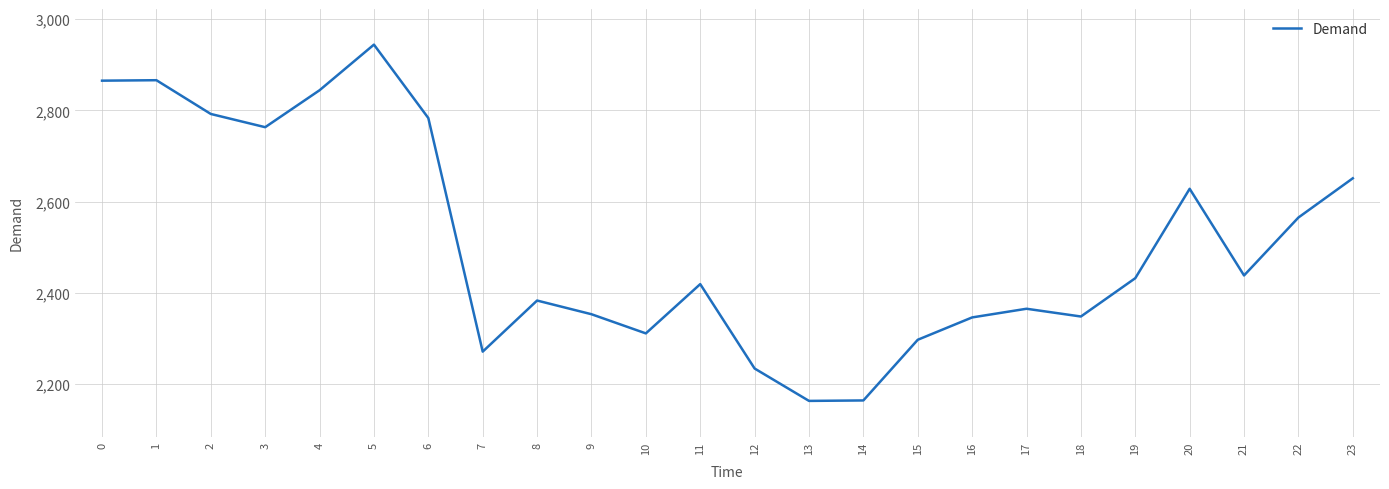

What is the difference between the values at 16 and 4?

498